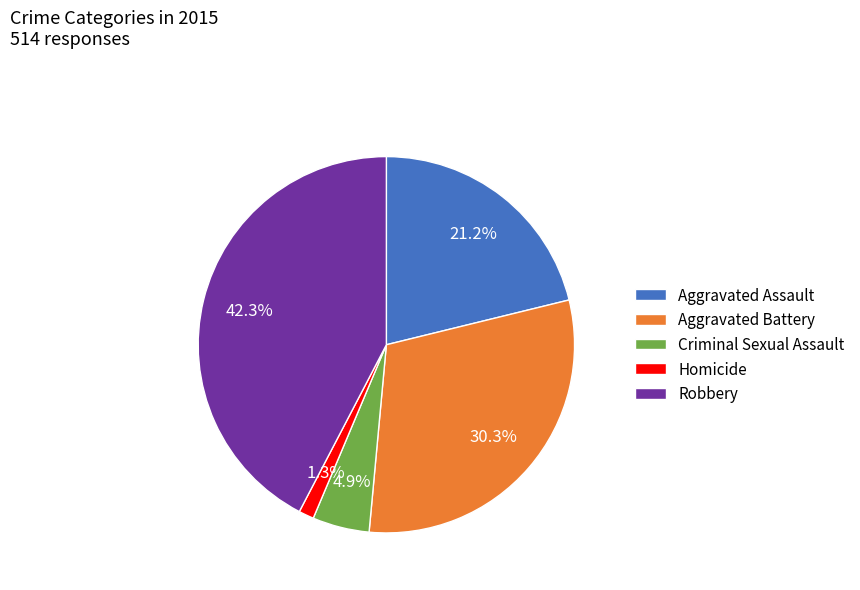

Is there a majority slice in this chart?

No